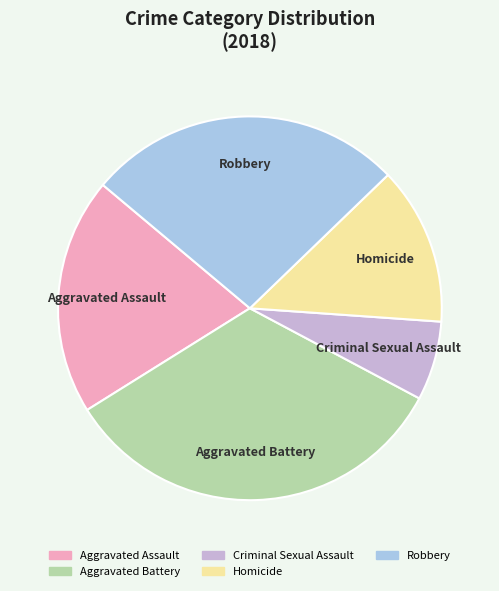

Which has a higher value, Aggravated Assault or Homicide?

Aggravated Assault